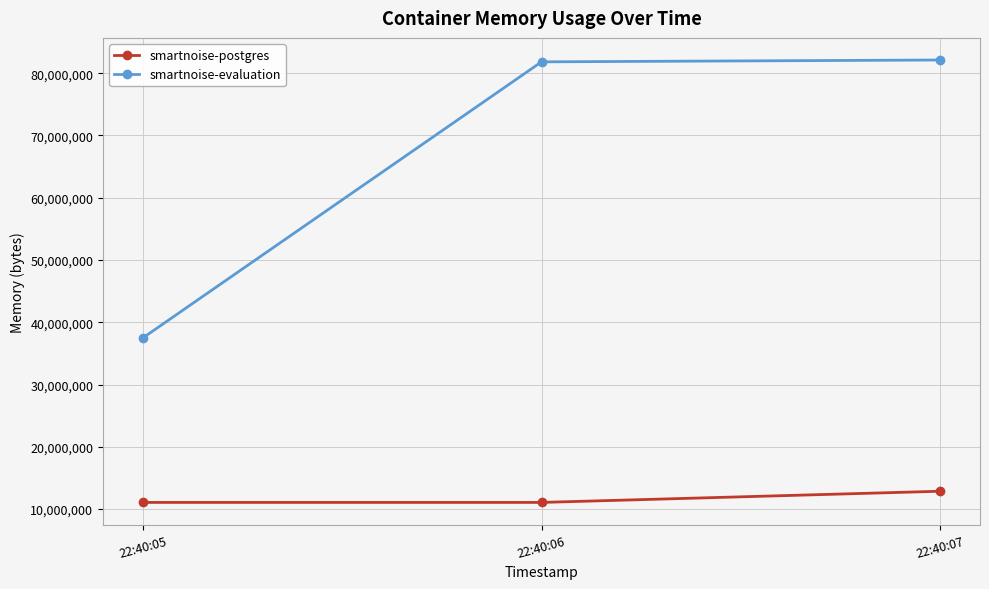

The smartnoise-postgres series shows 11063296 at 22:40:06. True or false?

True